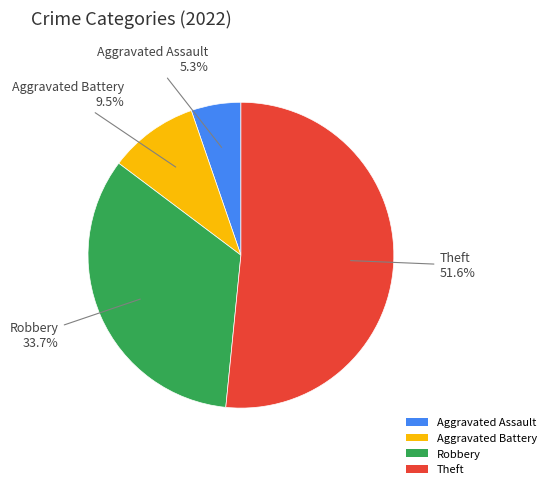

To the nearest percent, what percentage of the pie is Aggravated Assault?

5%